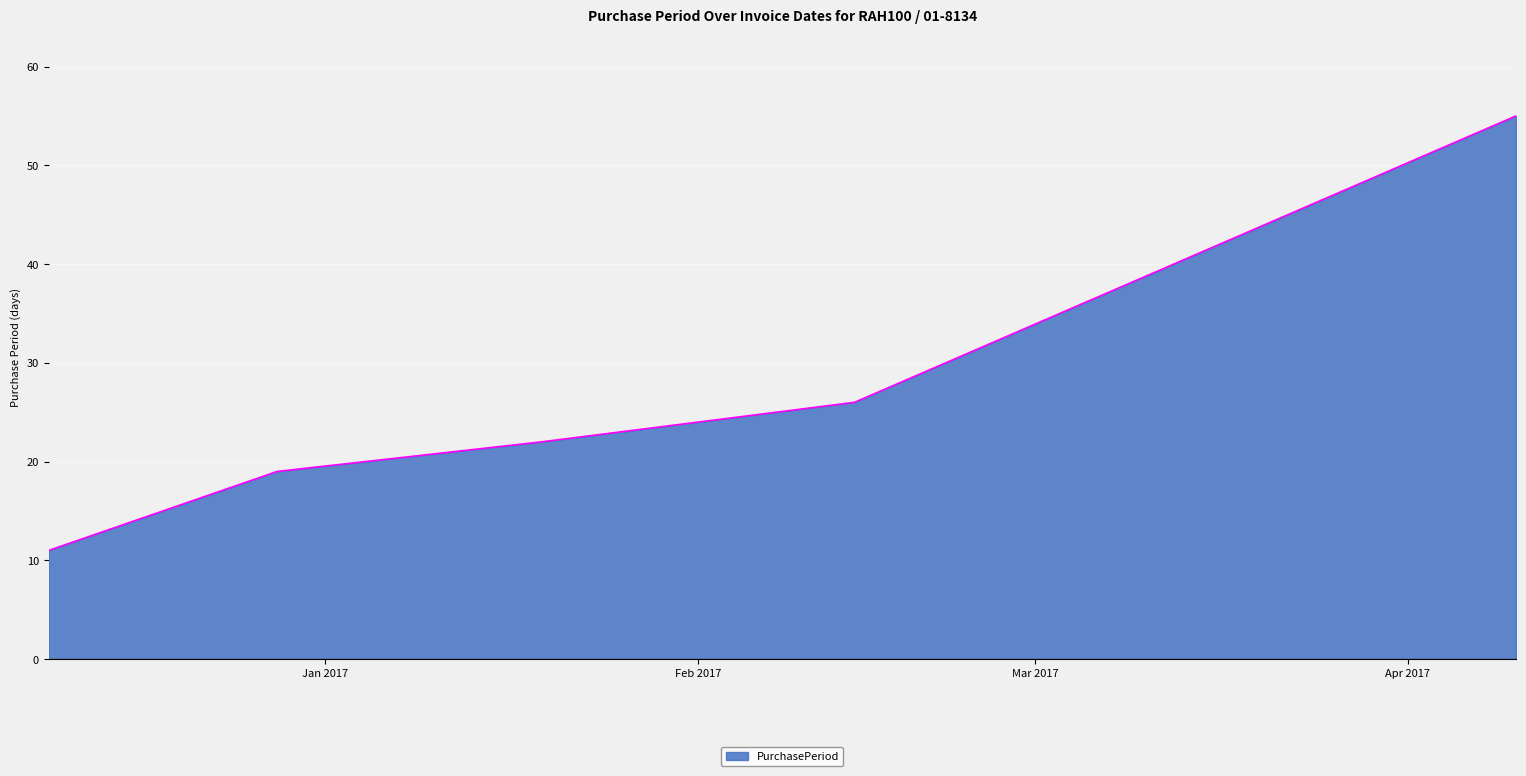

How many categories are shown in the chart?

5